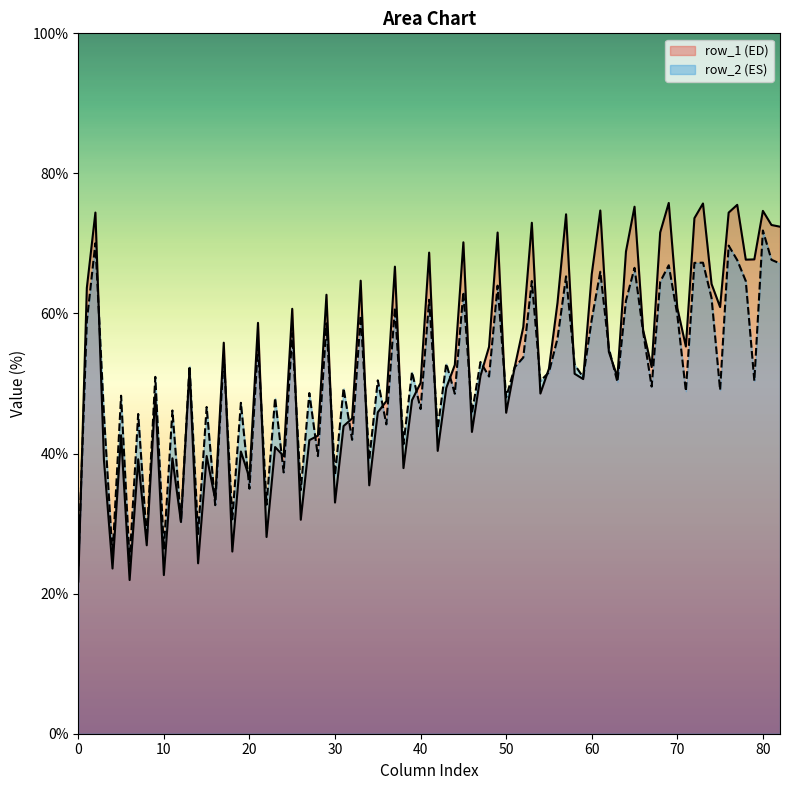

What is the maximum value for row_1 (ED)?

75.8